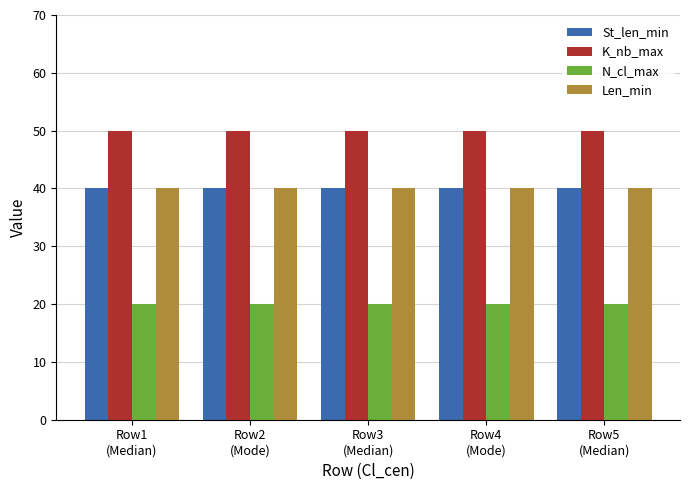

Which series has the largest total across all categories?

K_nb_max